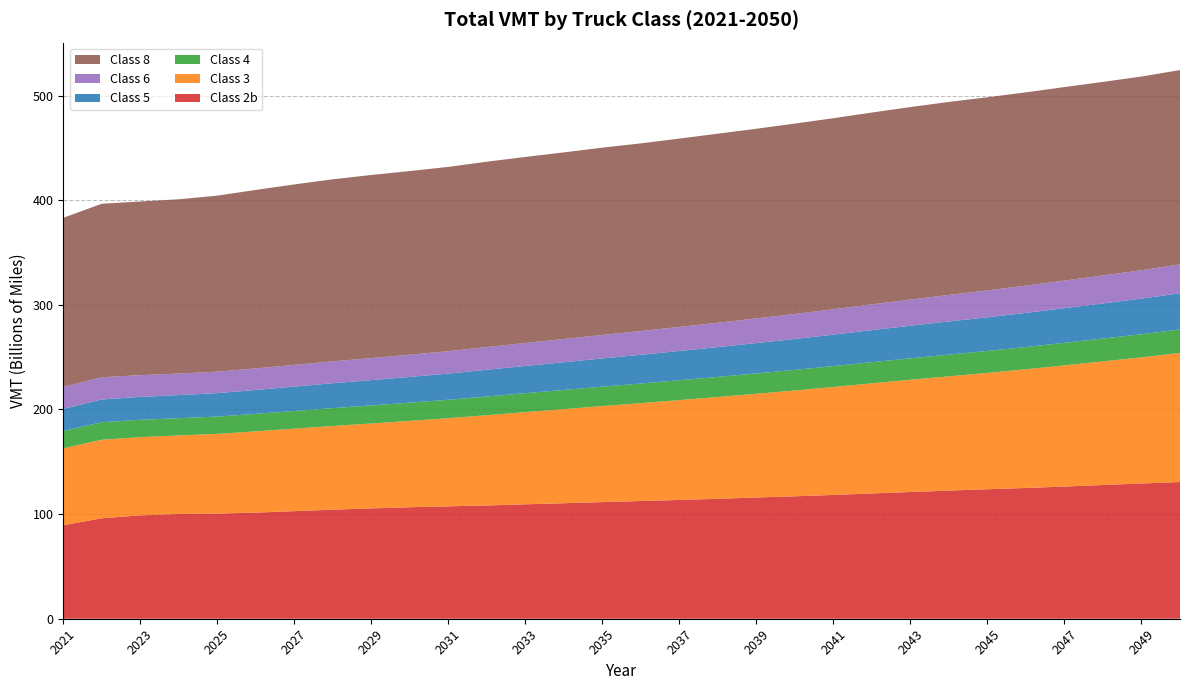

Reading left to right, extract all data points from this chart.

Class 2b: 89367047258	95977015103	98812825093	100094998262	100480428369	101424489851	102816579379	104230371474	105455483885	106552688626	107424452369	108253886031	109351818811	110401165432	111417835072	112489457631	113510538094	114627982591	115850123693	116997355307	118310307563	119717735523	121104573397	122464947899	123740973616	124960976971	126310356730	127802964994	129218124555	130641797616
Class 3: 73491209528	75058850216	74732068170	75056362035	76161660589	77621935152	78824143867	79954302377	81126438449	82515567903	84225810466	86247875384	88082187836	89903375495	91787951690	93531581020	95407949582	97274880077	99140713889	101139003489	103182906147	105260424586	107264271525	109199497978	111173512067	113428118479	115822941164	118129175965	120538638987	123324758518
Class 4: 16520378018	16751666086	16583323470	16511942220	16557685158	16722257362	16890767928	17088339593	17262556084	17432091594	17617008402	17882334217	18106774449	18331013863	18560956767	18749578162	18987088573	19201495496	19451992116	19687038560	19940664954	20197916946	20476181735	20750239584	21001444423	21268081895	21550455521	21826740426	22125466912	22481978241
Class 5: 21162307201	21781207474	21876699449	22056979412	22392723421	22851304902	23305101083	23762269052	24185218020	24574021166	24995315890	25529946187	26015867346	26490974044	26992049079	27460097467	27971500229	28471880452	28978023799	29522217276	30073875231	30625810228	31170182519	31688762523	32144738176	32604537868	33083331053	33547439679	34027519884	34590984593
Class 6: 21091781567	21163519149	20772978430	20535995156	20494574836	20605713318	20747433204	20918246976	21075140453	21225094027	21427203499	21712001880	21953688763	22184783429	22444269251	22685029916	22981952520	23270038111	23576479434	23913899486	24248677947	24609875997	24984865263	25353501920	25688496716	26038608940	26399908478	26753625869	27126461958	27570635908
Class 8: 161513165543	165833835900	165951663770	166563777972	168228600747	170541530605	172436733111	173990397454	174970123218	175504947152	176099617242	177122838114	177771998793	178326561102	178984032831	179352976607	179997996228	180679173597	181251099851	181920428178	182564055297	183310418623	183965134659	184426295534	184571475281	184729680953	184895589065	184945638188	185089970625	185700776885